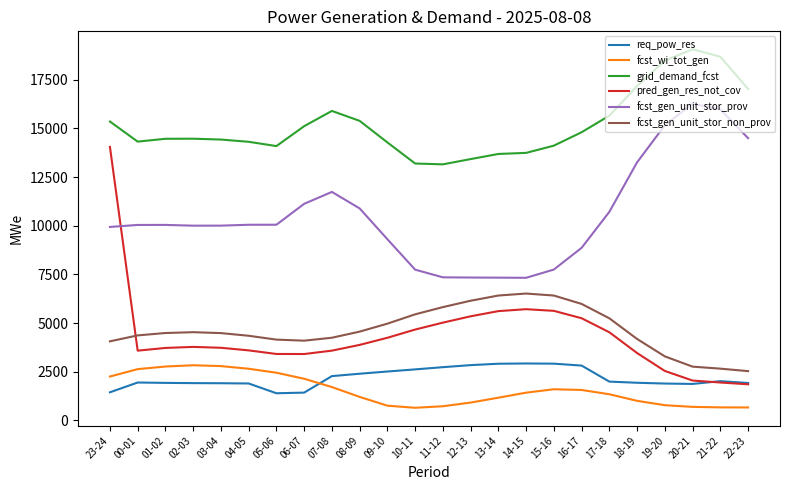

How many lines are shown in the chart?

6